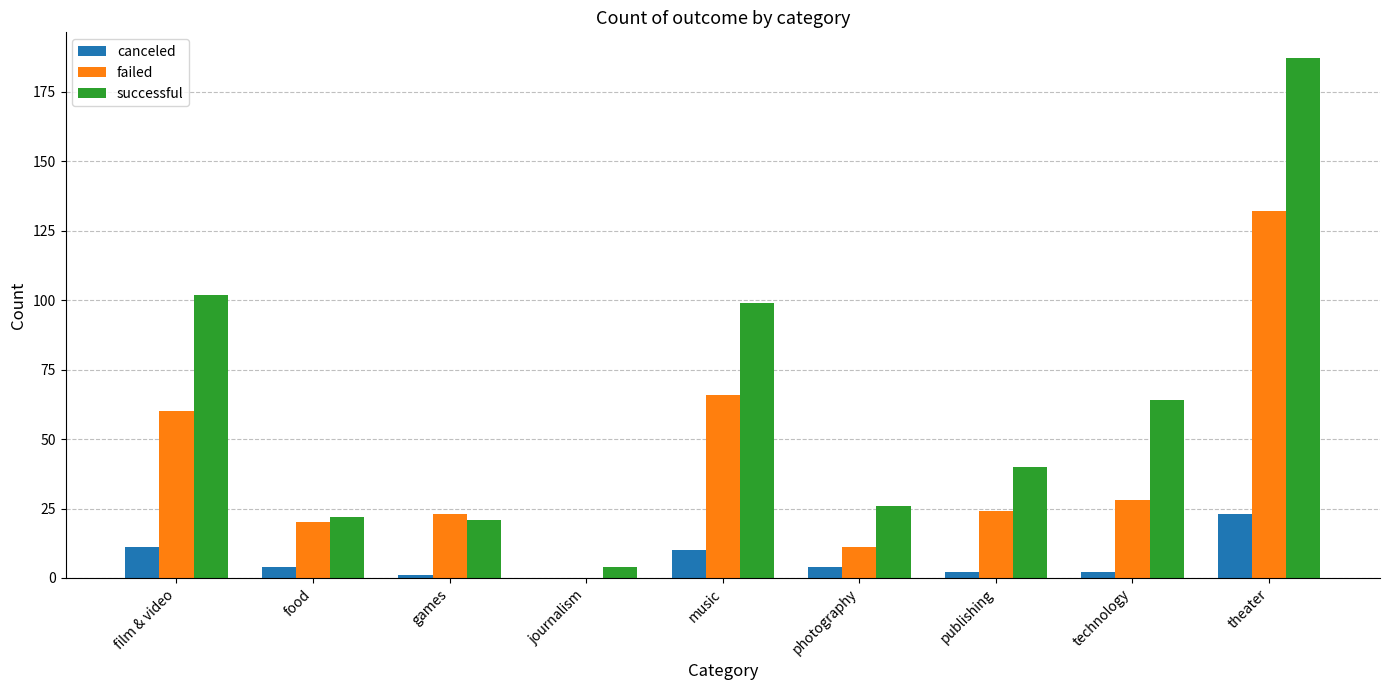

True or false: successful has a value of 4 at journalism.

True